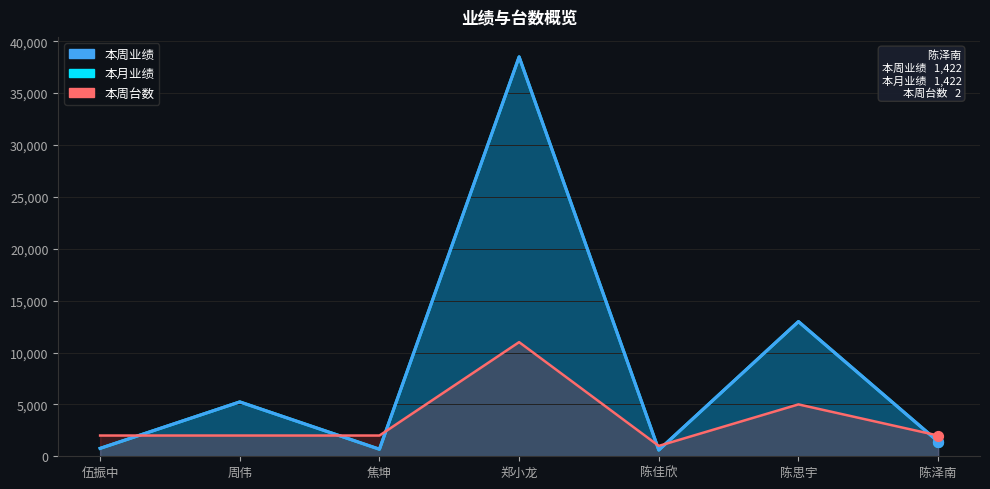

Which series reaches the maximum Y coordinate?

本周业绩